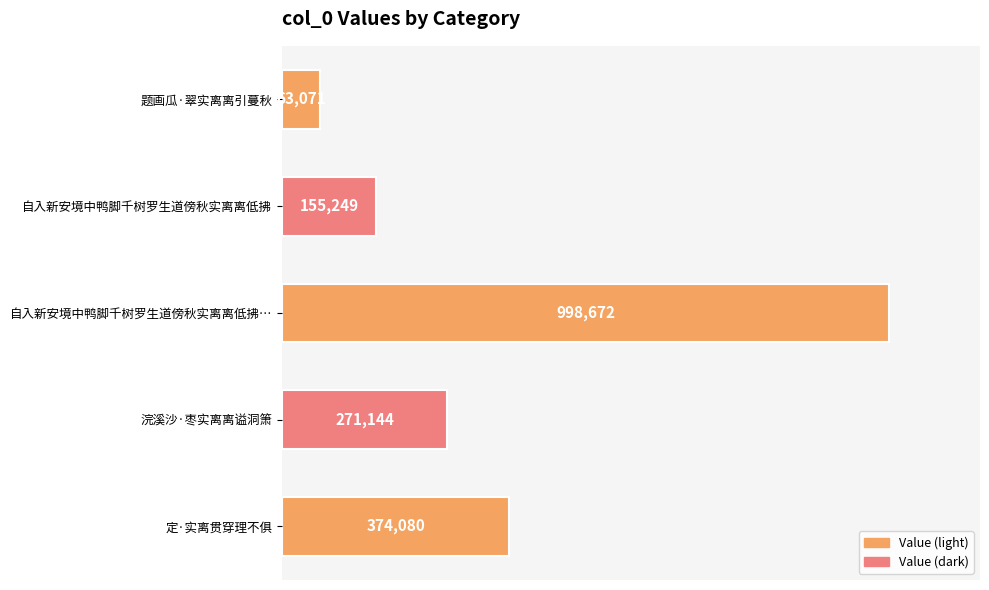

Which category has the highest value across all series?

自入新安境中鸭脚千树罗生道傍秋实离离低拂…